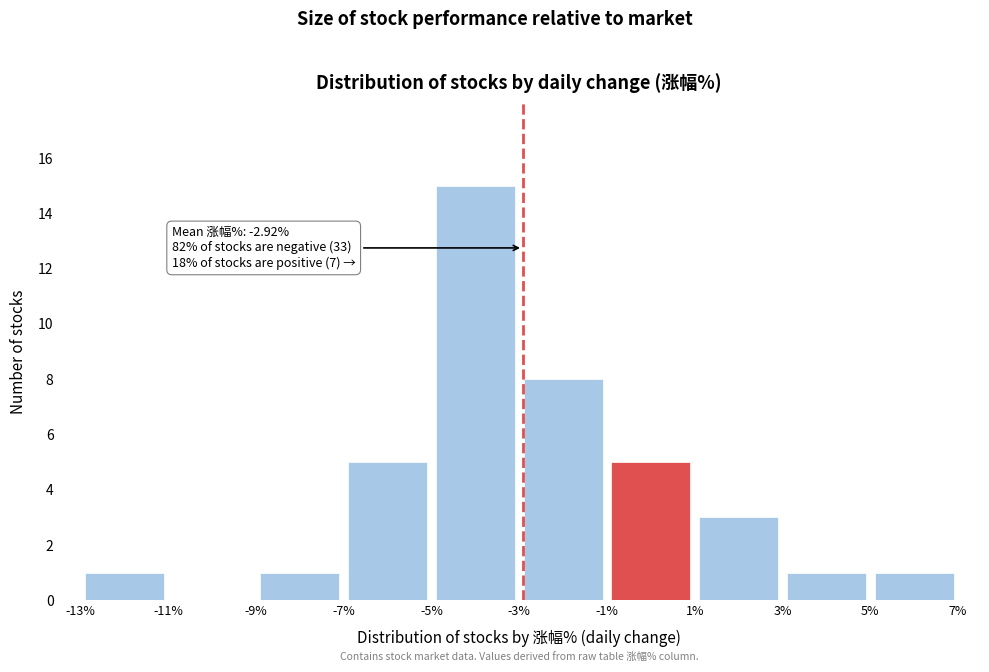

Over which range of the x-axis is the bar tallest?

-5% to -3%